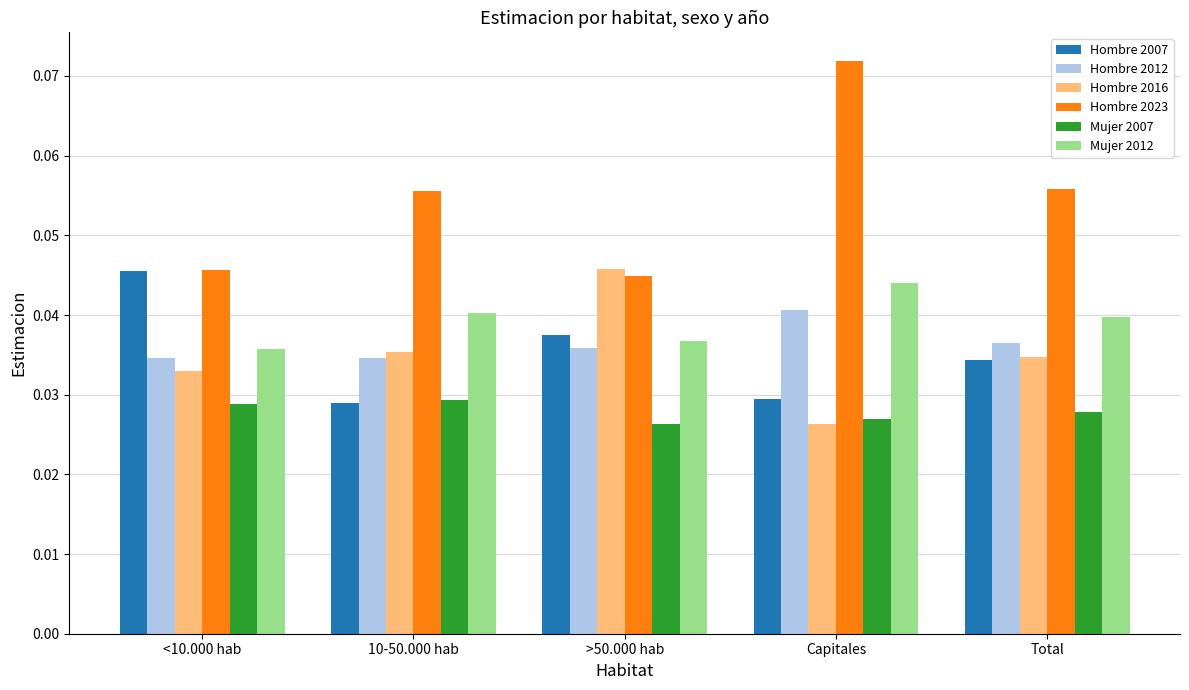

How many bars are there in total?

30